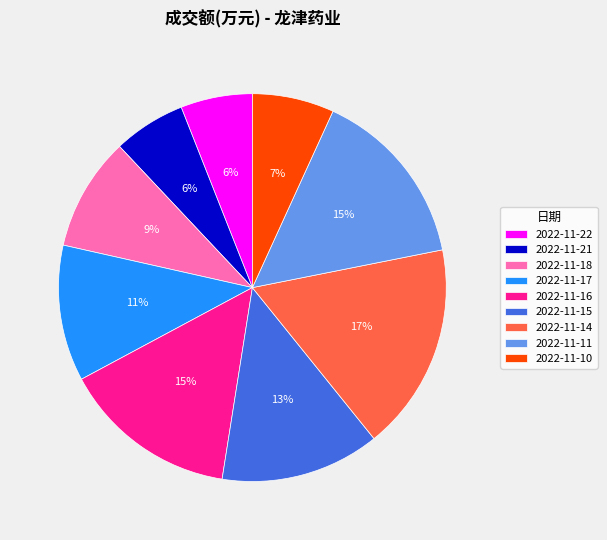

The 2022-11-18 slice represents 21% of the pie. True or false?

False